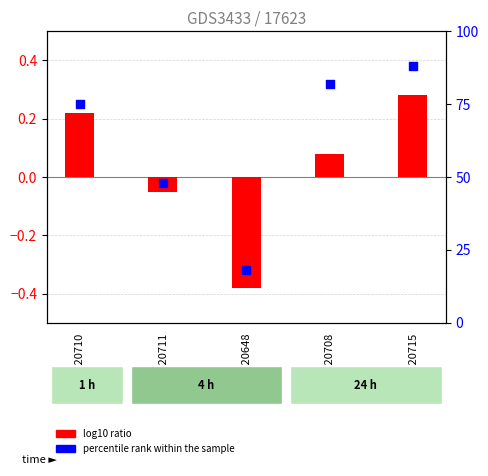

What is the total value across all series at GSM120711?

48.0